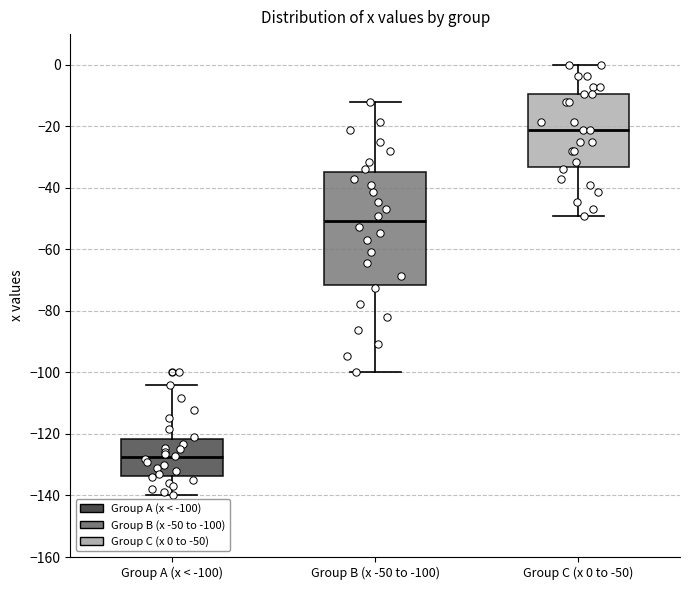

Reading left to right, read every box against the y-axis: the position of its median line, the range the box covers, and the ends of its whiskers. The values are not printed on the chart, so give them approximately, as read against the axis.

Group A (x < -100): median -128, box -134 to -122, whiskers -140 to -104
Group B (x -50 to -100): median -50, box -72 to -34, whiskers -100 to -12
Group C (x 0 to -50): median -22, box -34 to -10, whiskers -50 to 0